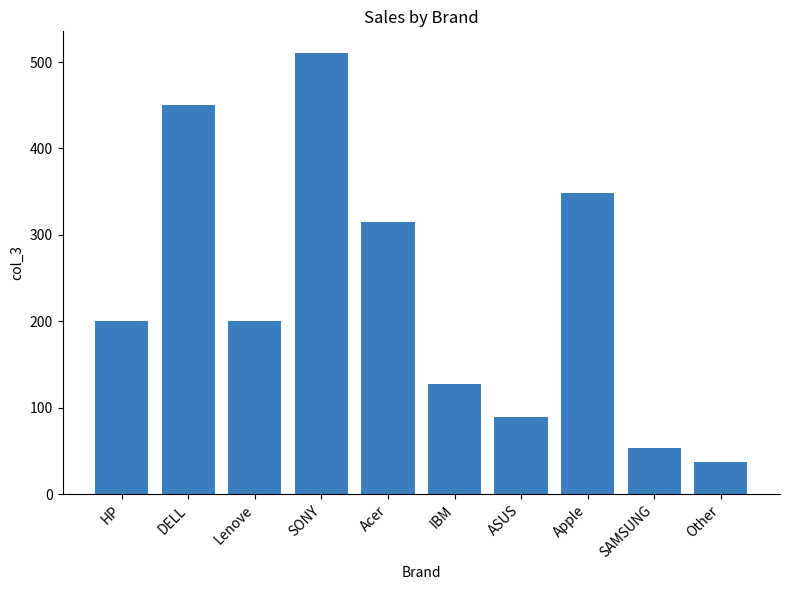

Reading left to right, transcribe all the data shown in this chart.

HP=200	DELL=450	Lenove=200	SONY=510	Acer=315	IBM=127	ASUS=89	Apple=348	SAMSUNG=53	Other=37